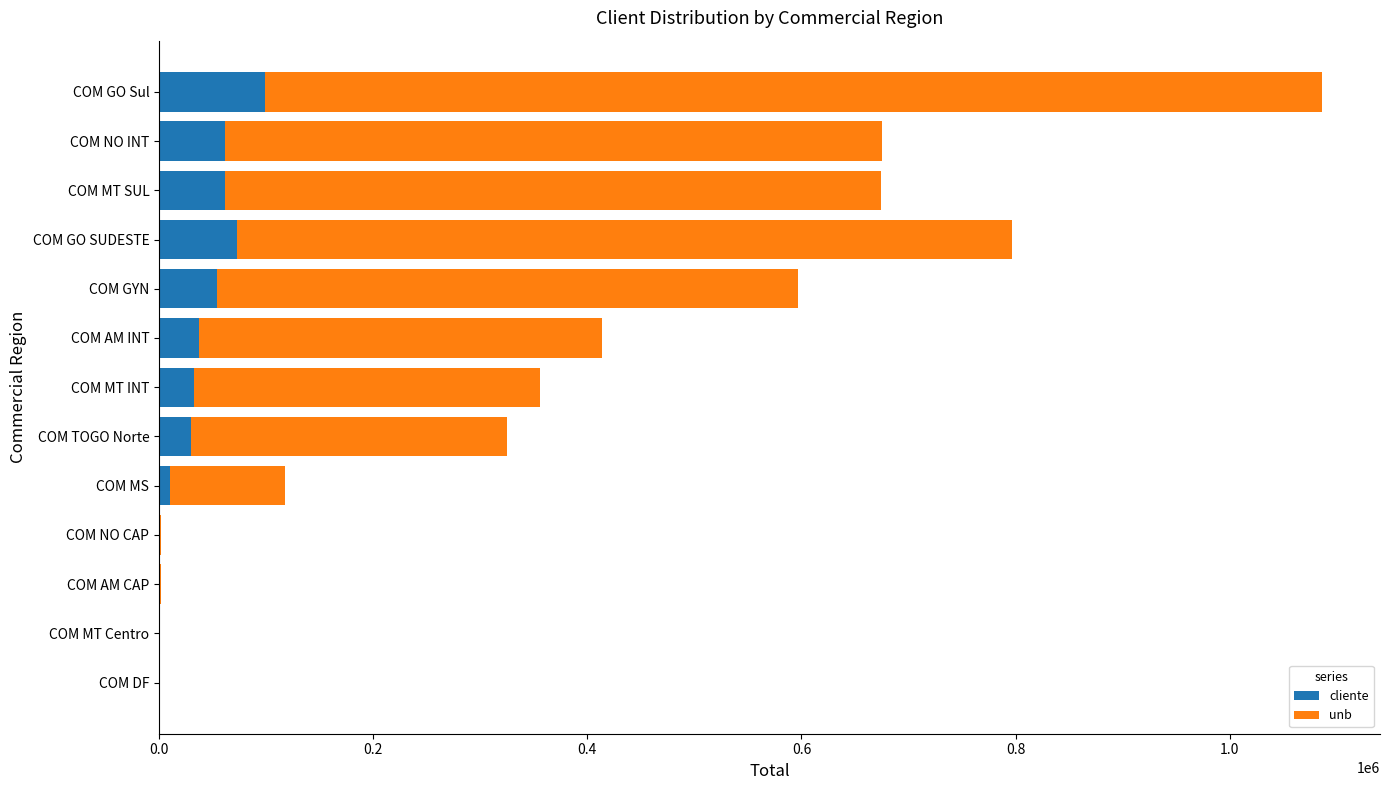

What is the sum of the cliente values at COM MT SUL and COM GYN?

115597